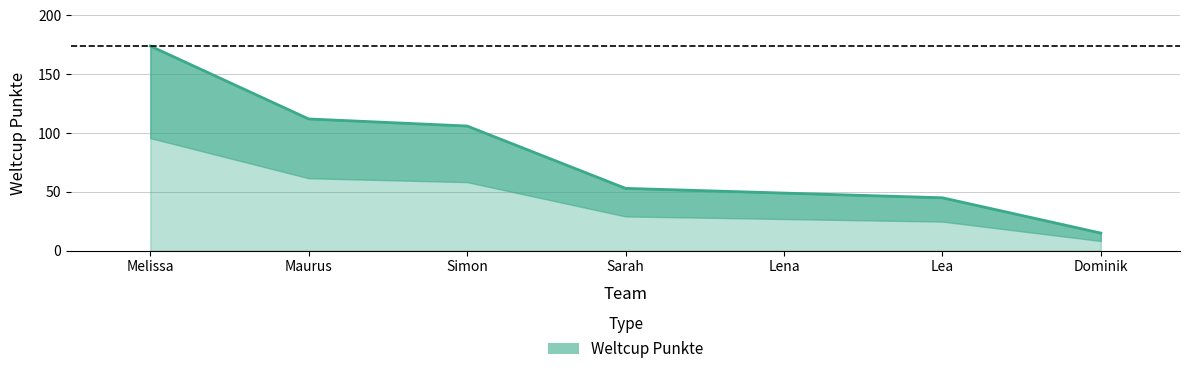

Does the chart display data point markers on the line(s)?

No